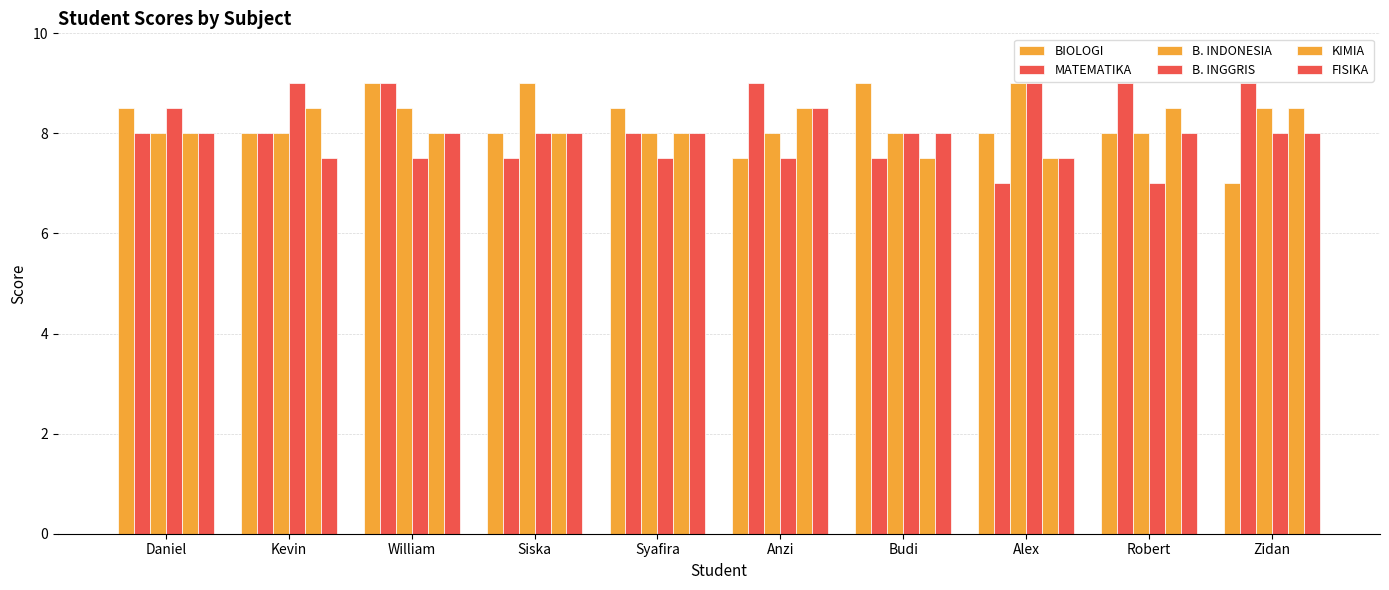

Where is BIOLOGI nearest to the value 8?

Kevin